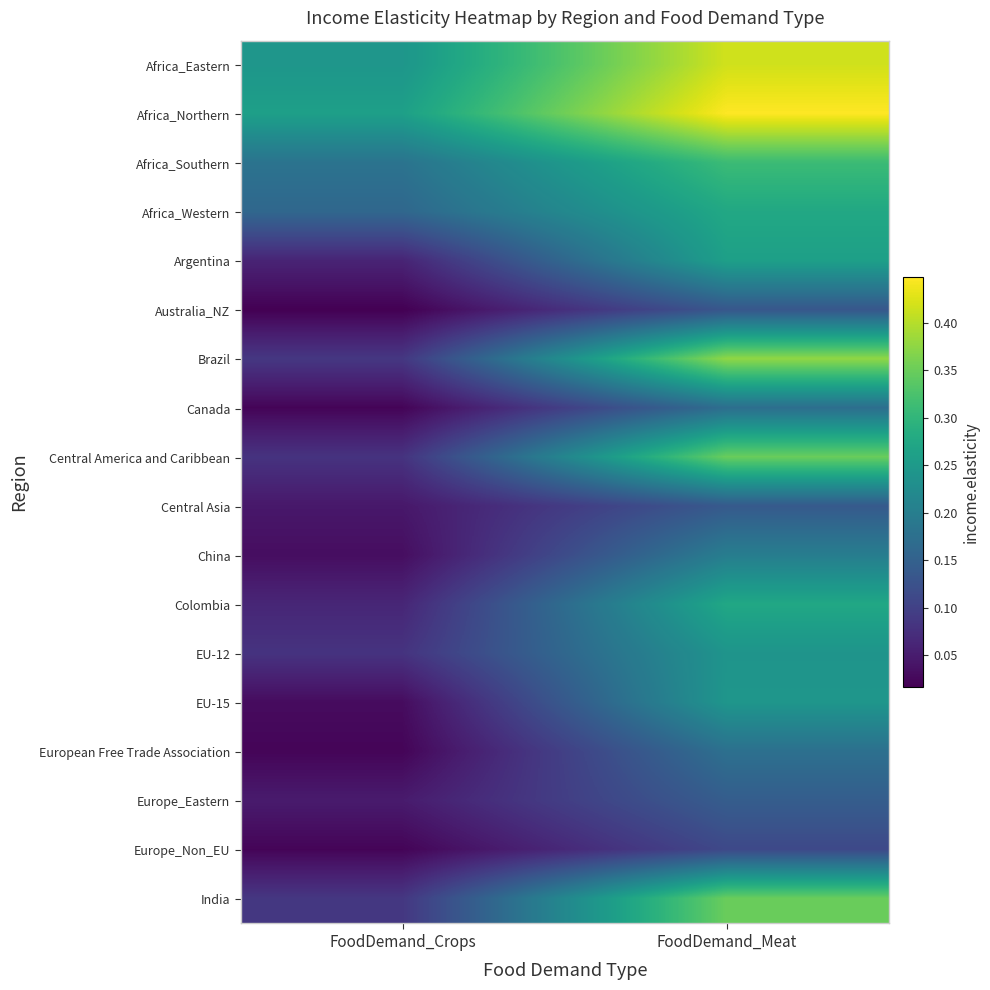

Rank the series at FoodDemand_Crops from lowest to highest value.

Australia_NZ, Canada, Europe_Non_EU, European Free Trade Association, EU-15, China, Central Asia, Europe_Eastern, Argentina, Colombia, Central America and Caribbean, EU-12, India, Brazil, Africa_Western, Africa_Southern, Africa_Eastern, Africa_Northern